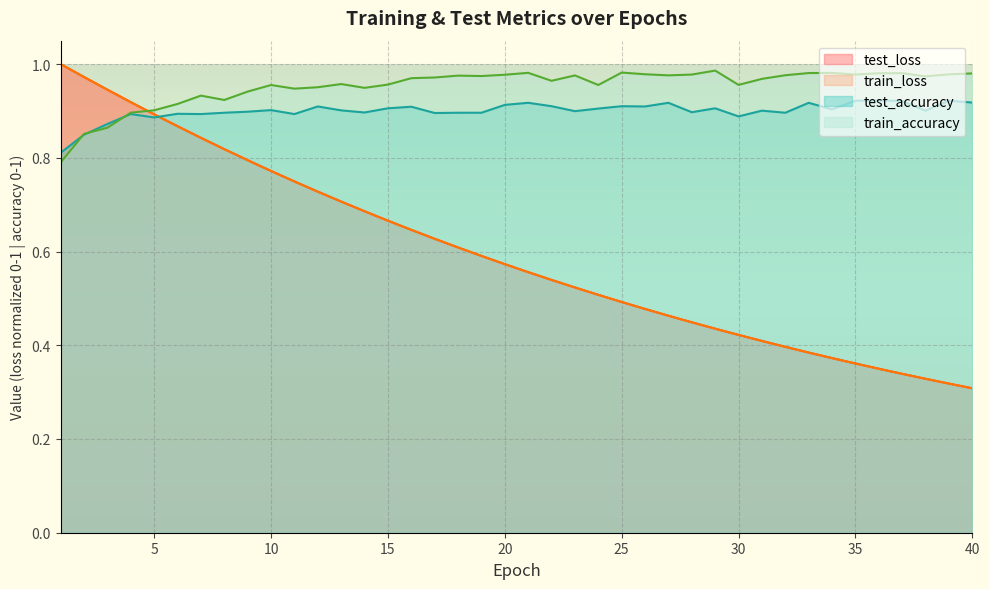

What is the greatest value displayed?

1.0